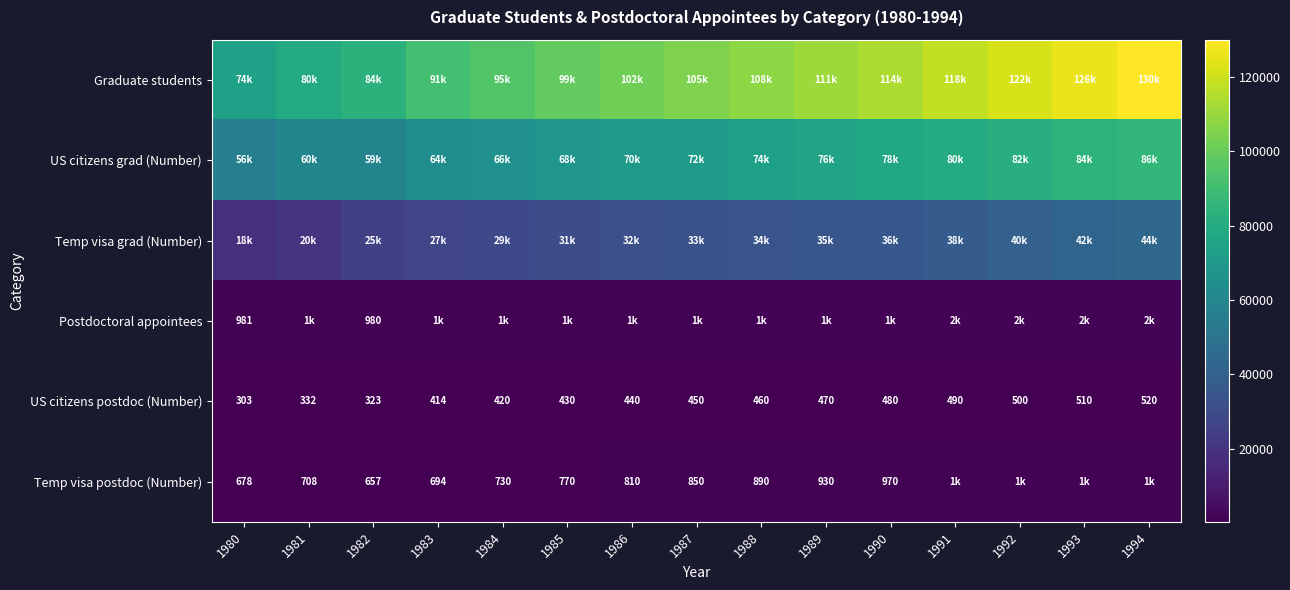

The value of Temp visa postdoc (Number) at 1987 is 850. True or false?

True